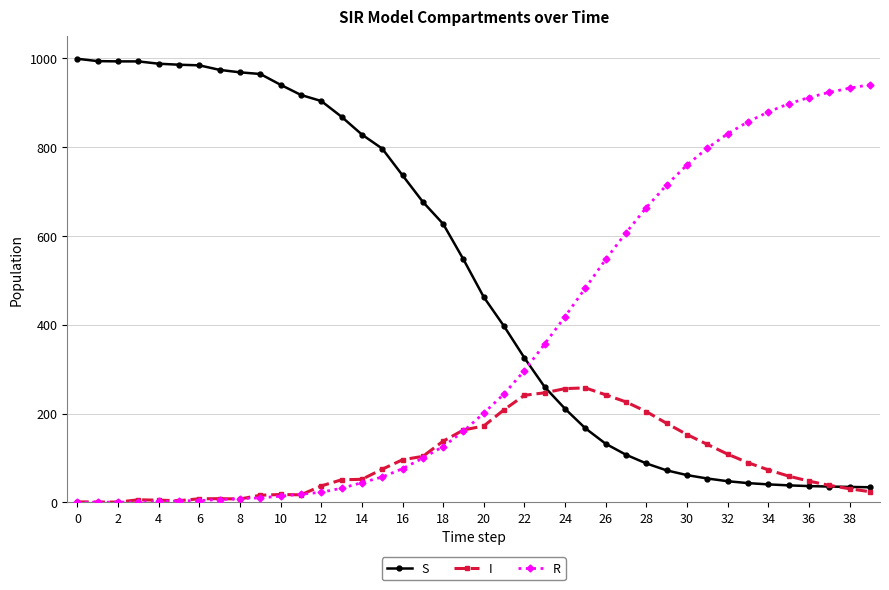

Which series has the largest total across all categories?

S